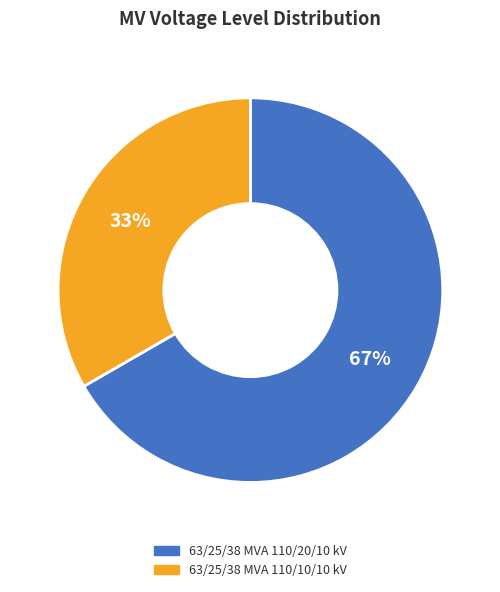

Which has a higher value, 63/25/38 MVA 110/20/10 kV or 63/25/38 MVA 110/10/10 kV?

63/25/38 MVA 110/20/10 kV